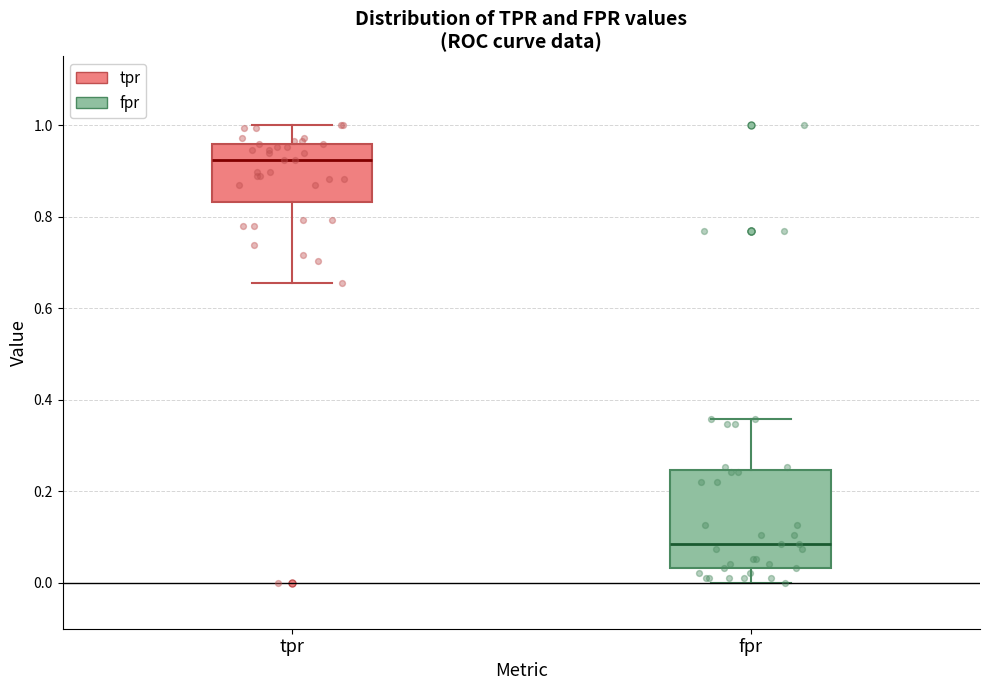

Which box's median line is the highest?

tpr